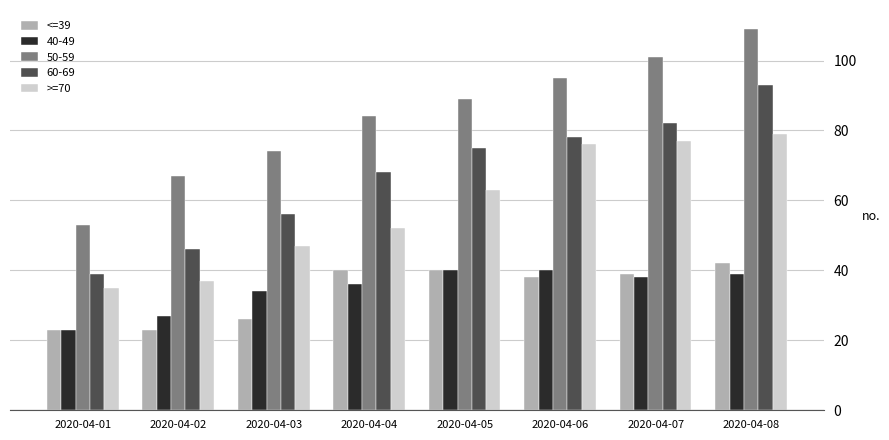

The value of >=70 at 2020-04-03 is 47. True or false?

True